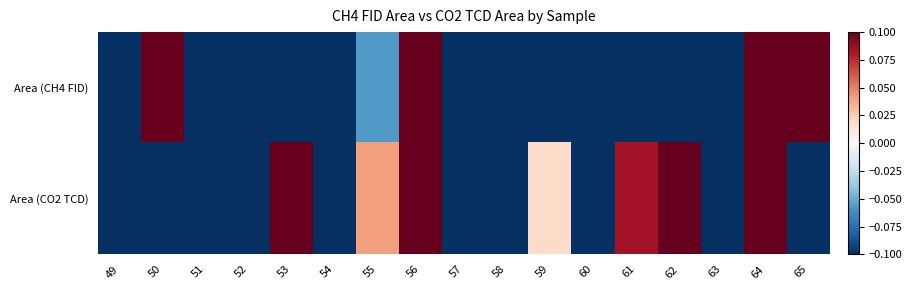

At which category does the chart reach its minimum across all series?

49